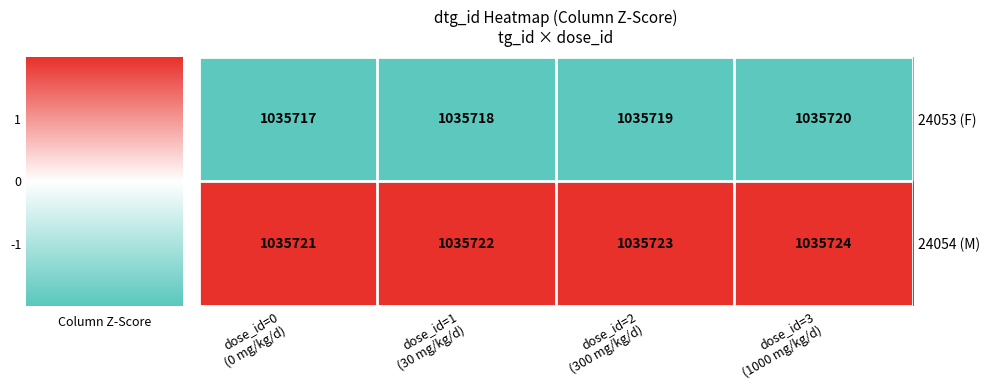

What is the difference between the maximum and minimum values in the 24053 (F) series?

3